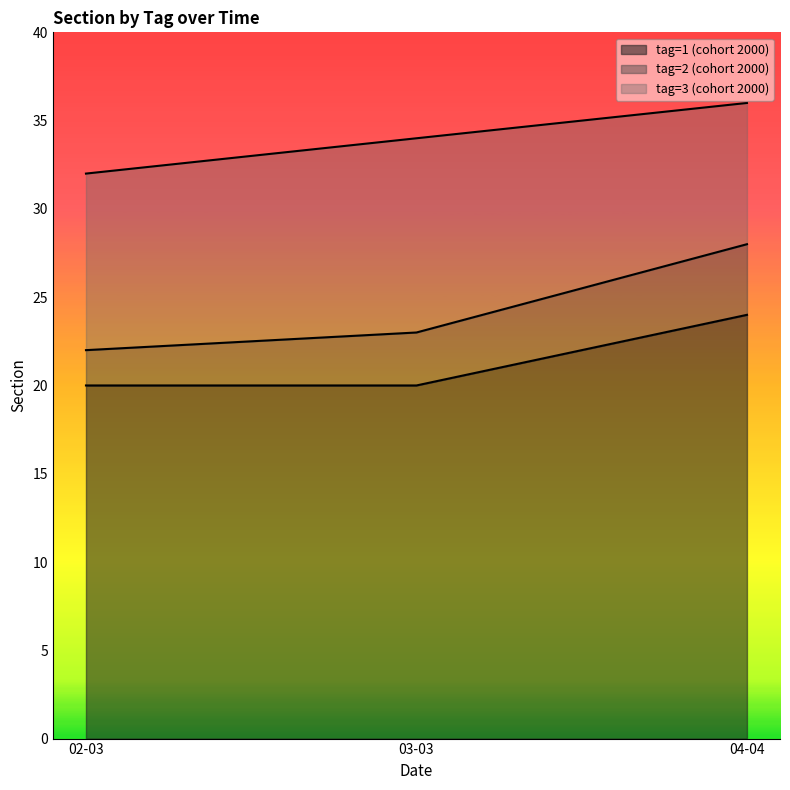

How many values in the tag=2 (cohort 2000) series exceed 34?

1